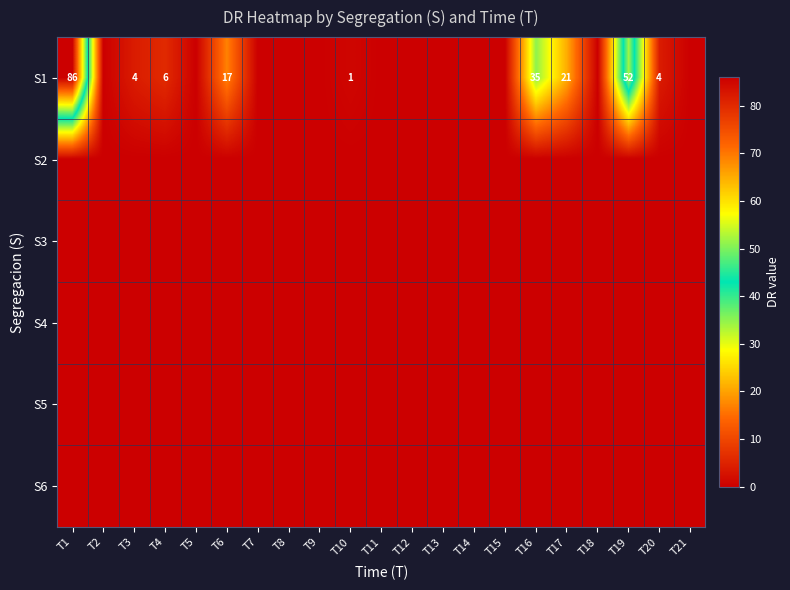

At which category is the sum across all series the highest?

T1